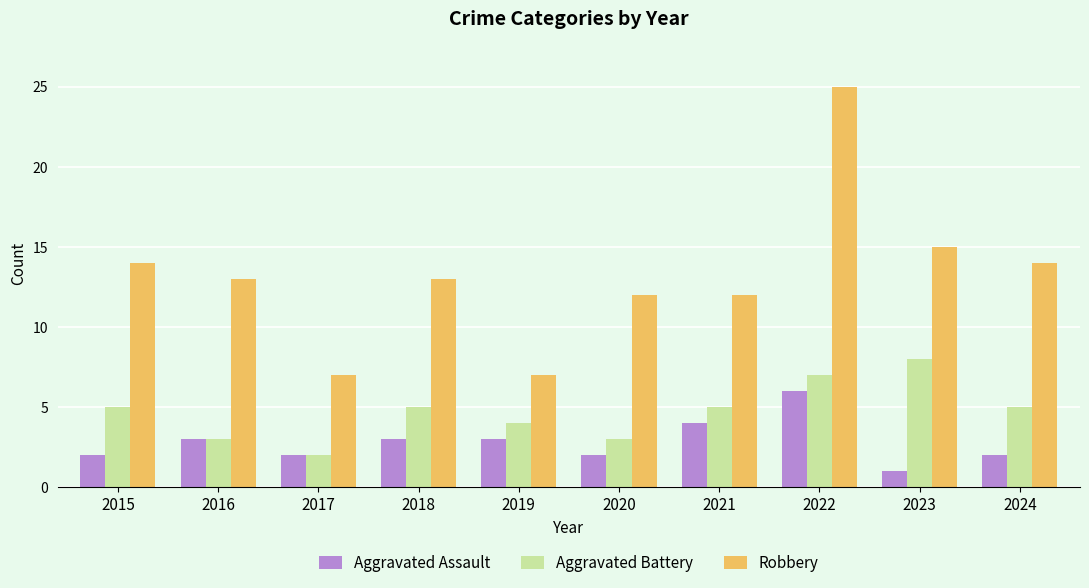

What is the value of the Aggravated Assault bar at the 5th from the left?

3